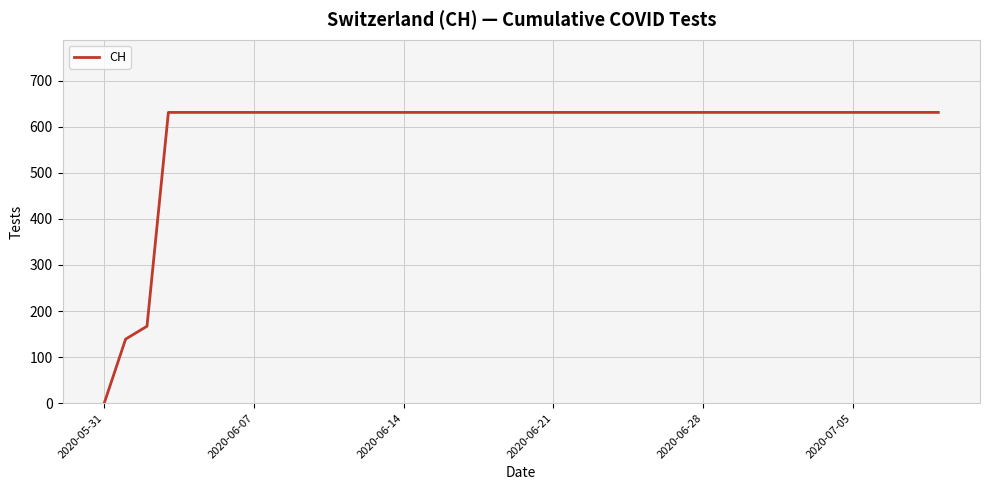

How many lines are shown in the chart?

1